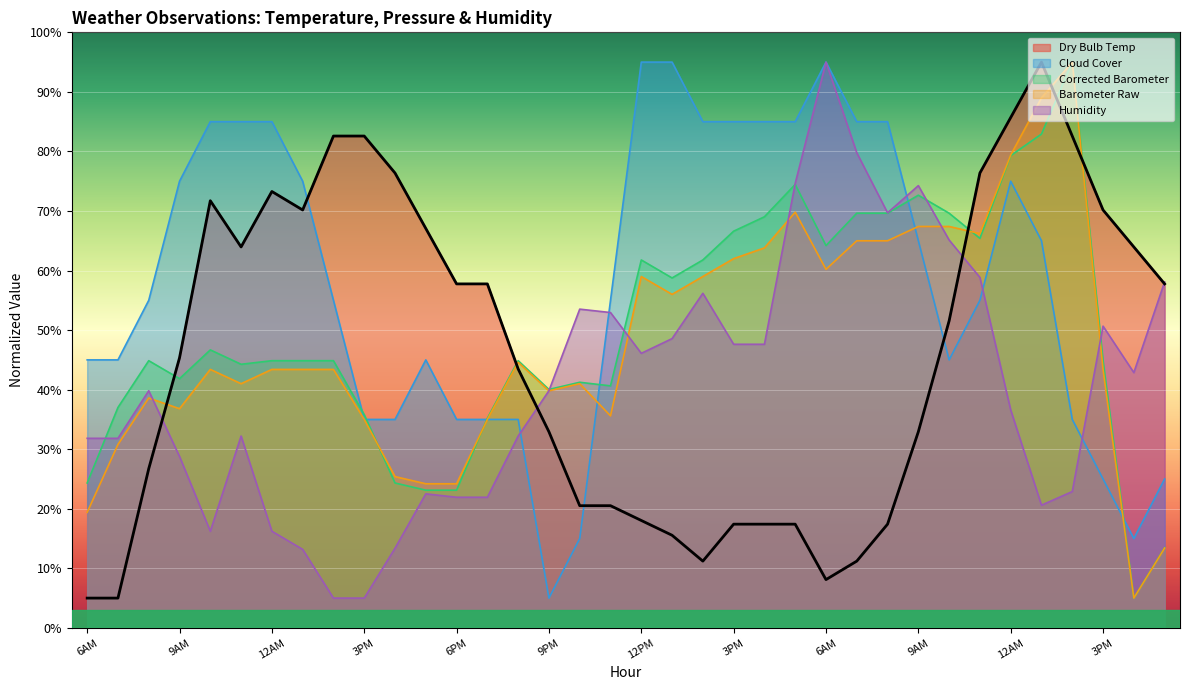

Reading left to right, list all the values displayed in this chart.

Dry Bulb Temp: 6AM=5.0	7AM=5.0	8AM=26.7	9AM=45.3	10AM=71.7	11A=64.0	12AM=73.3	1PM=70.2	2PM=82.6	3PM=82.6	4PM=76.4	5PM=67.1	6PM=57.8	7PM=57.8	8PM=43.5	9PM=32.9	10PM=20.5	11PM=20.5	12PM=18.0	1PM=15.6	2PM=11.2	3PM=17.4	4PM=17.4	5PM=17.4	6AM=8.1	7AM=11.2	8AM=17.4	9AM=32.9	10AM=51.6	11A=76.4	12AM=85.7	1PM=95.0	2PM=82.6	3PM=70.2	4PM=64.0	5PM=57.8
Cloud Cover: 6AM=45.0	7AM=45.0	8AM=55.0	9AM=75.0	10AM=85.0	11A=85.0	12AM=85.0	1PM=75.0	2PM=55.0	3PM=35.0	4PM=35.0	5PM=45.0	6PM=35.0	7PM=35.0	8PM=35.0	9PM=5.0	10PM=15.0	11PM=55.0	12PM=95.0	1PM=95.0	2PM=85.0	3PM=85.0	4PM=85.0	5PM=85.0	6AM=95.0	7AM=85.0	8AM=85.0	9AM=65.0	10AM=45.0	11A=55.0	12AM=75.0	1PM=65.0	2PM=35.0	3PM=25.0	4PM=15.0	5PM=25.0
Corrected Barometer: 6AM=24.3	7AM=37.0	8AM=44.9	9AM=41.8	10AM=46.7	11A=44.3	12AM=44.9	1PM=44.9	2PM=44.9	3PM=35.8	4PM=24.3	5PM=23.1	6PM=23.1	7PM=35.2	8PM=44.9	9PM=40.0	10PM=41.2	11PM=40.6	12PM=61.8	1PM=58.8	2PM=61.8	3PM=66.6	4PM=69.0	5PM=74.5	6AM=64.2	7AM=69.6	8AM=69.6	9AM=72.7	10AM=69.6	11A=65.4	12AM=79.3	1PM=82.9	2PM=95.0	3PM=44.9	4PM=5.0	5PM=13.5
Barometer Raw: 6AM=19.4	7AM=30.8	8AM=38.6	9AM=36.8	10AM=43.4	11A=41.0	12AM=43.4	1PM=43.4	2PM=43.4	3PM=35.0	4PM=25.4	5PM=24.2	6PM=24.2	7PM=35.0	8PM=44.6	9PM=39.8	10PM=41.0	11PM=35.6	12PM=59.0	1PM=56.0	2PM=59.0	3PM=62.0	4PM=63.8	5PM=69.8	6AM=60.2	7AM=65.0	8AM=65.0	9AM=67.4	10AM=67.4	11A=66.2	12AM=79.4	1PM=89.0	2PM=95.0	3PM=43.4	4PM=5.0	5PM=13.4
Humidity: 6AM=31.8	7AM=31.8	8AM=39.8	9AM=28.8	10AM=16.2	11A=32.2	12AM=16.2	1PM=13.2	2PM=5.0	3PM=5.0	4PM=13.4	5PM=22.5	6PM=21.9	7PM=21.9	8PM=32.2	9PM=39.8	10PM=53.5	11PM=52.9	12PM=46.1	1PM=48.6	2PM=56.2	3PM=47.6	4PM=47.6	5PM=74.6	6AM=95.0	7AM=79.8	8AM=69.7	9AM=74.3	10AM=65.1	11A=58.8	12AM=36.6	1PM=20.6	2PM=22.9	3PM=50.7	4PM=42.9	5PM=58.1